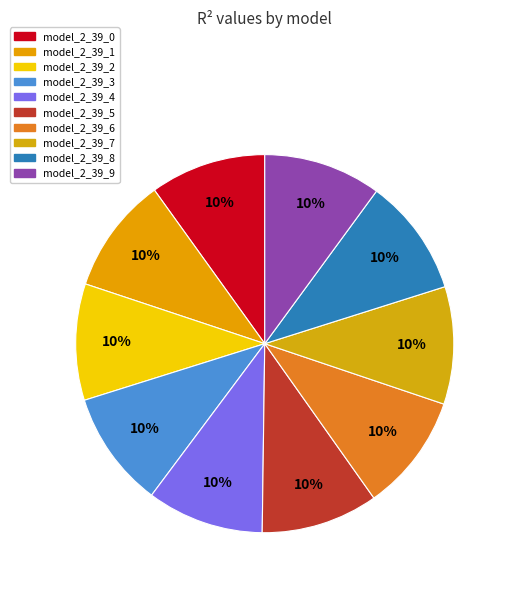

Does any single category account for the majority?

No